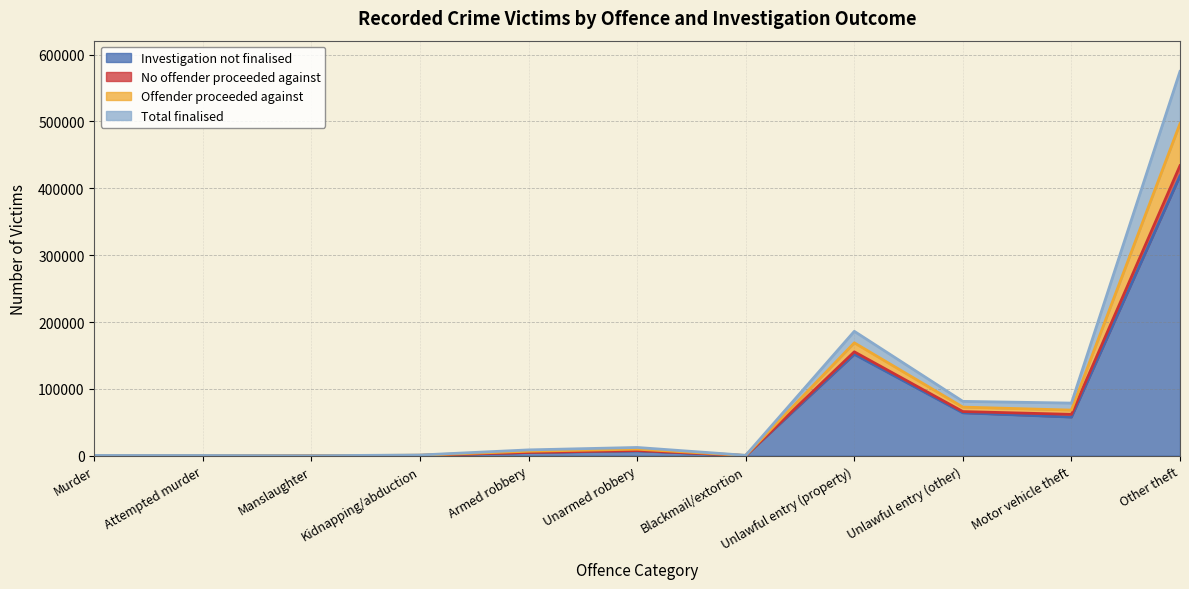

At which label is Investigation not finalised closest to 209279?

Unlawful entry (property)